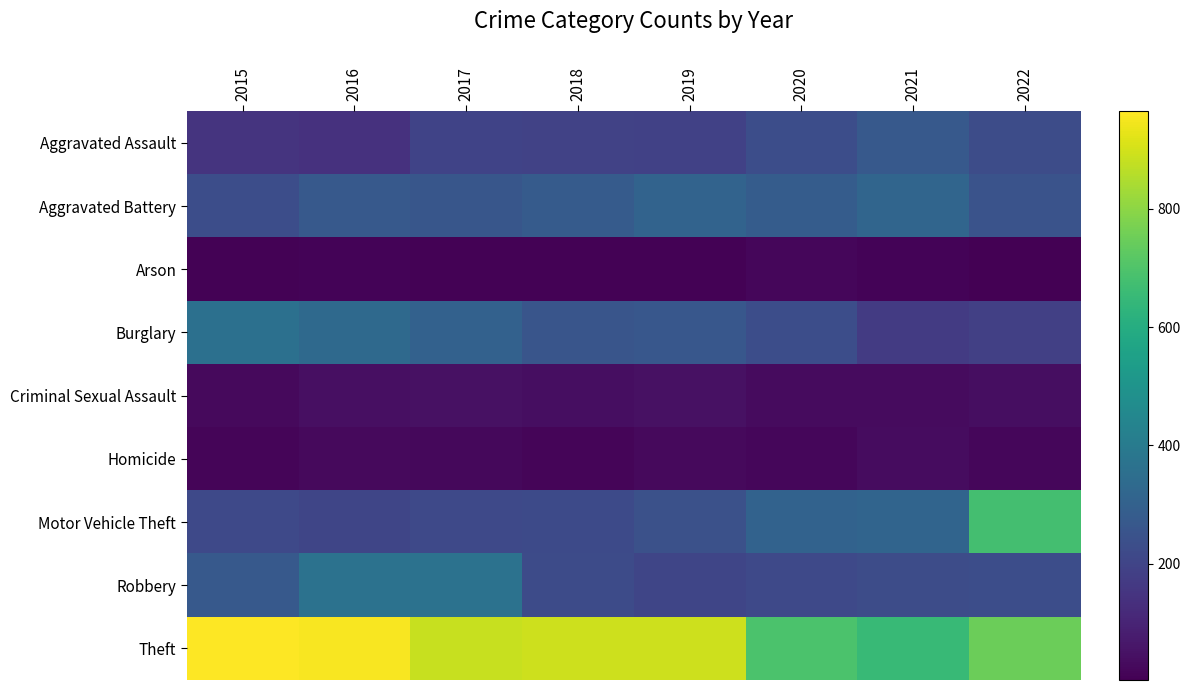

What is the minimum value shown in the chart?

3